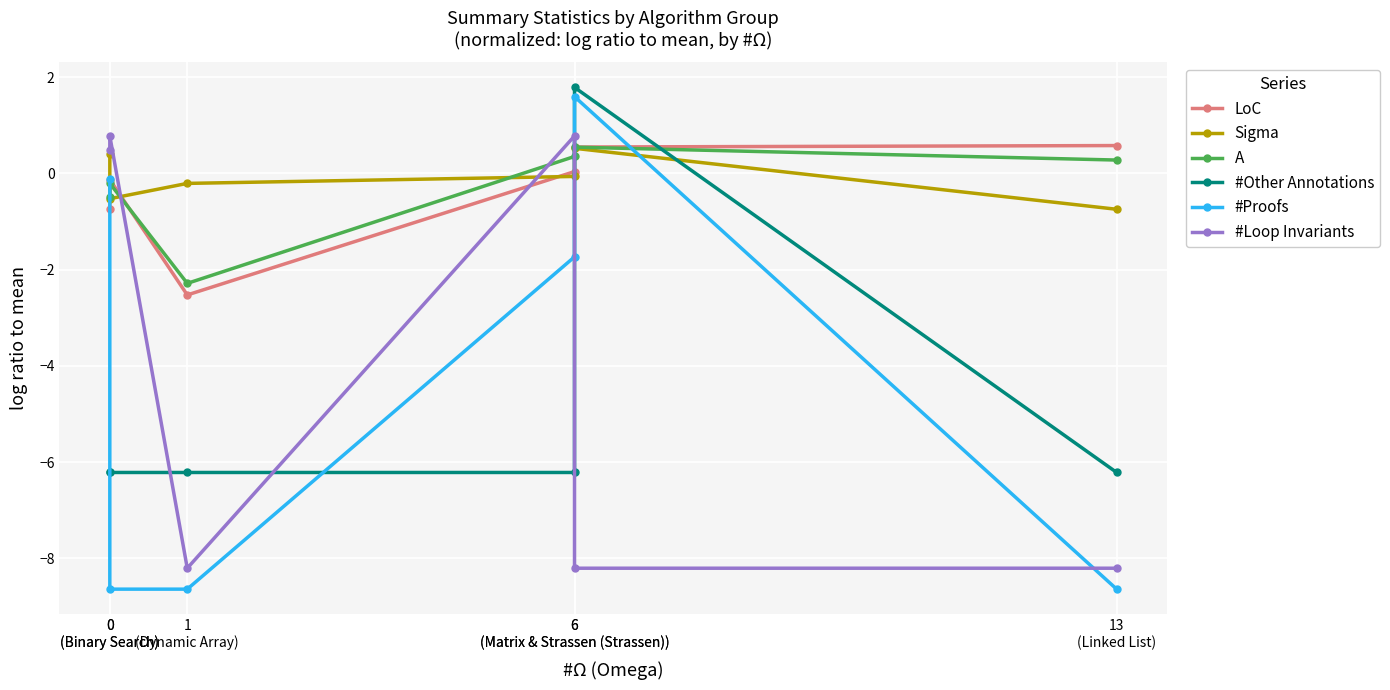

At which category does the chart reach its peak across all series?

6
(Matrix & Strassen (Strassen))